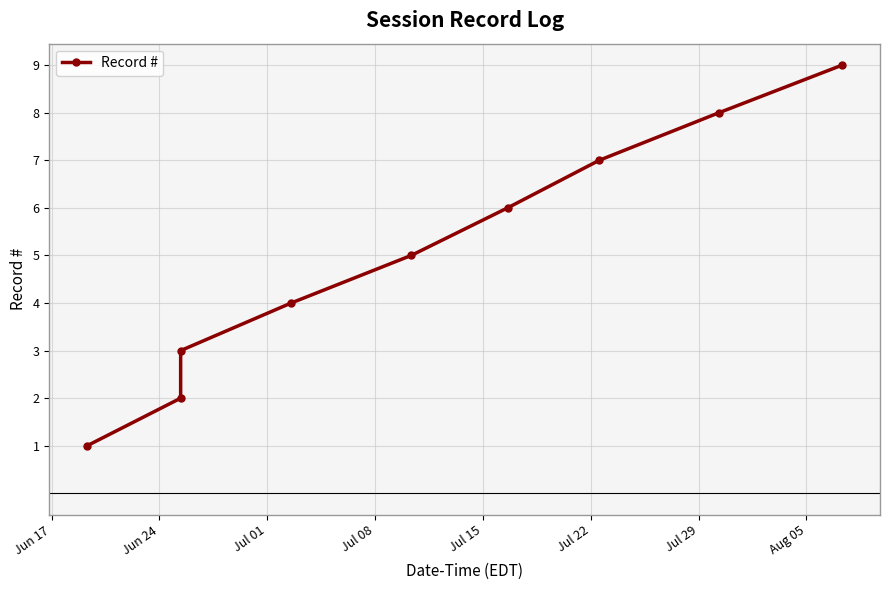

How many lines are shown in the chart?

1